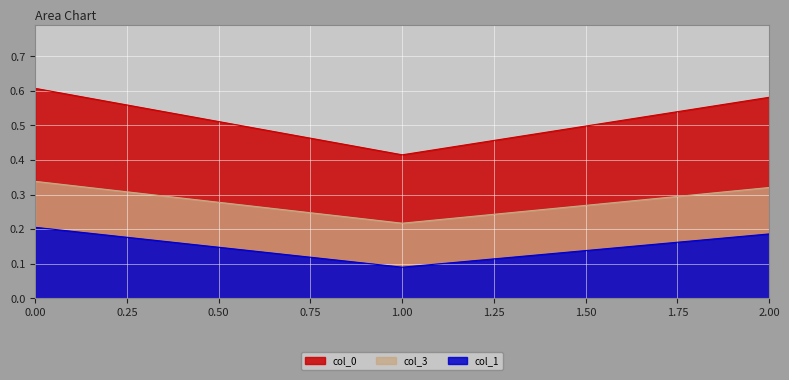

What is the total value across all series at 0?

1.2